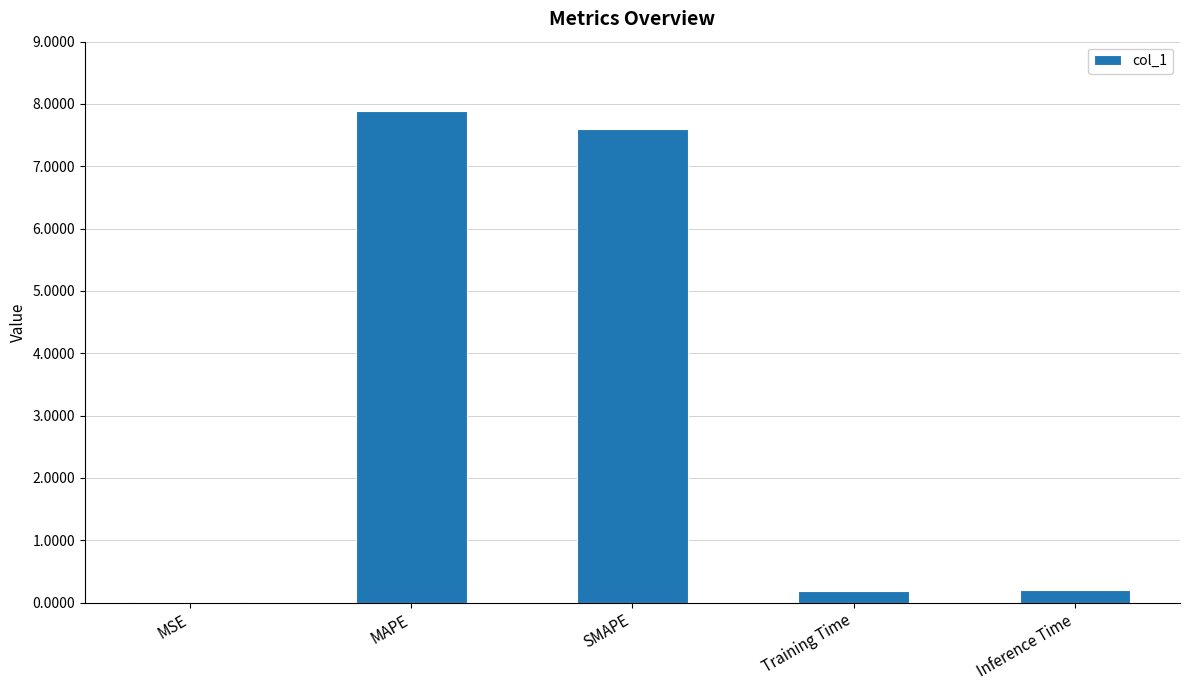

Are the bars grouped side by side (vs. stacked)?

No